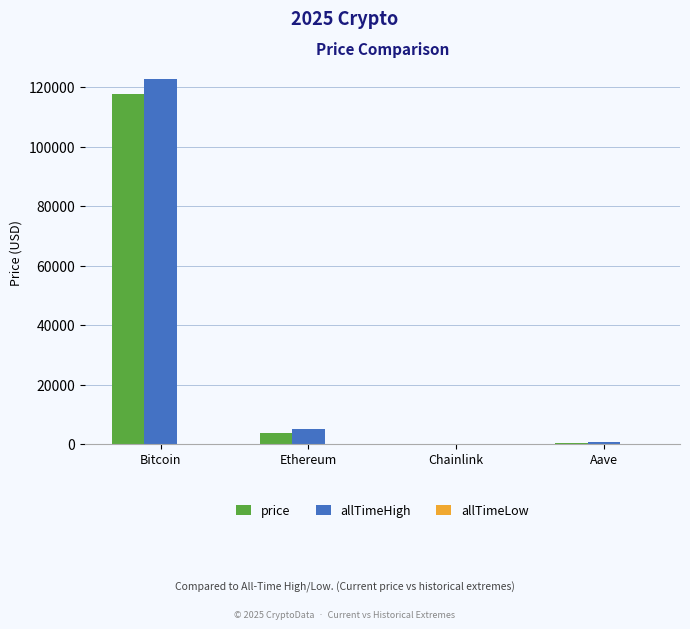

Which series changed the most between Bitcoin and Ethereum?

allTimeHigh